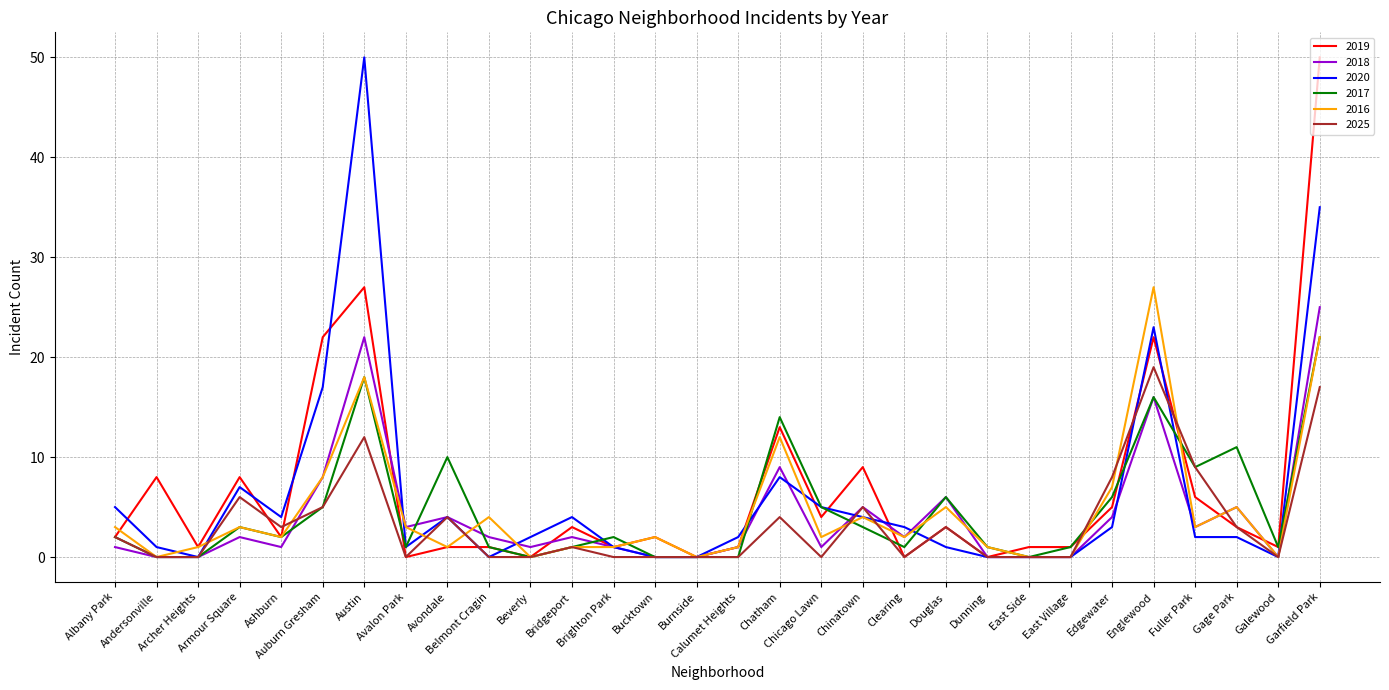

What is the difference between the 2017 values at Garfield Park and Englewood?

6